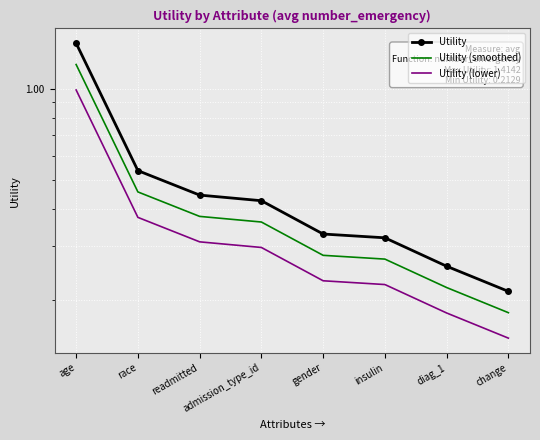

True or false: Utility and Utility (lower) intersect in this chart.

False